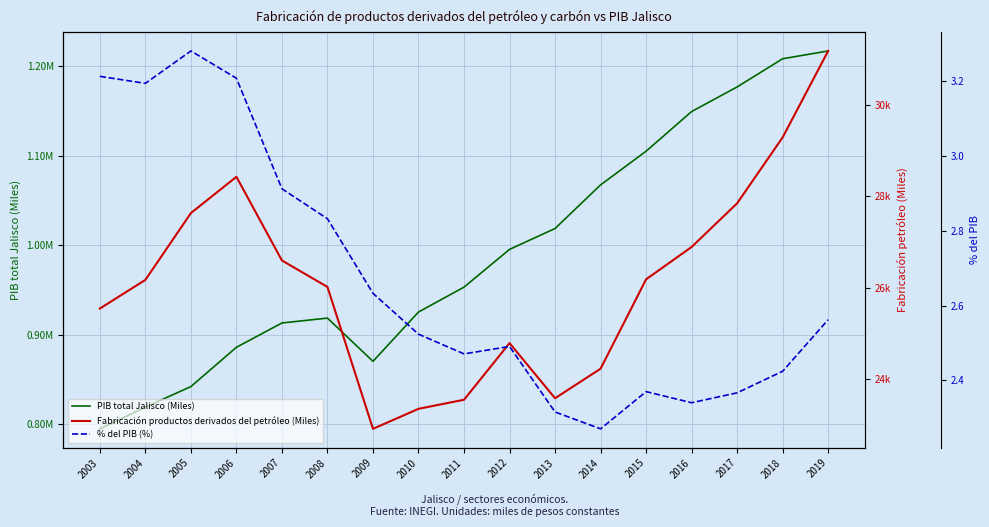

At which label does Fabricación productos derivados del petróleo (Miles) reach its minimum?

2009